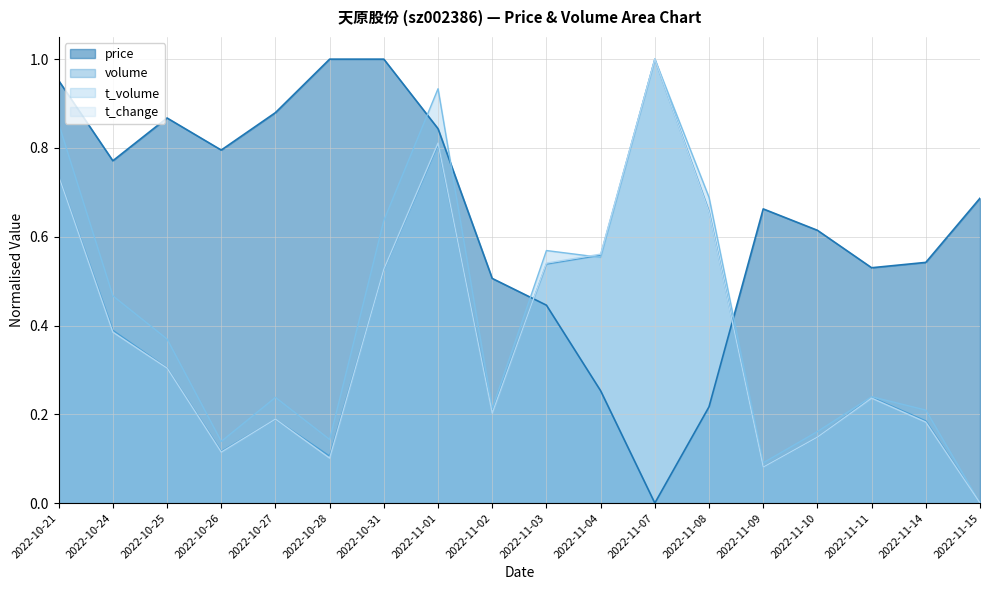

What is the average value of the t_change series?

0.4